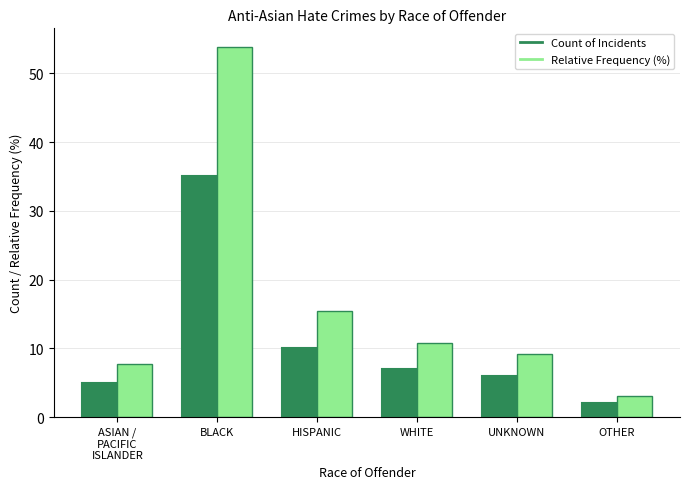

What is the label of the 2nd bar from the right?

UNKNOWN